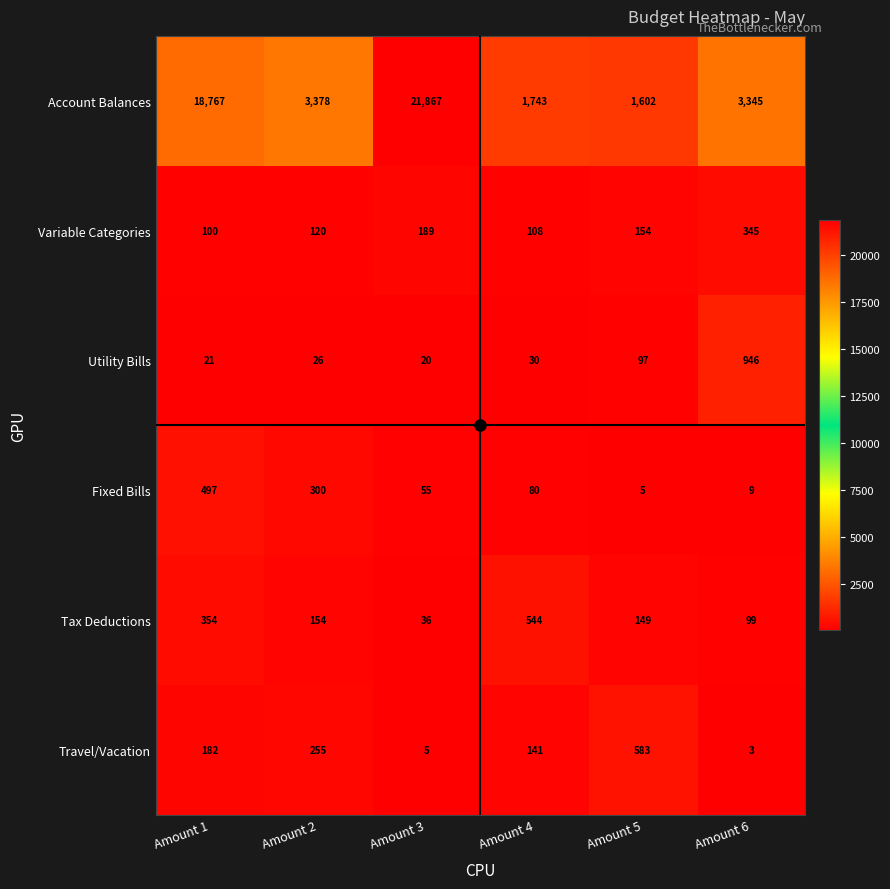

Which label corresponds to the largest value in the chart?

Amount 3